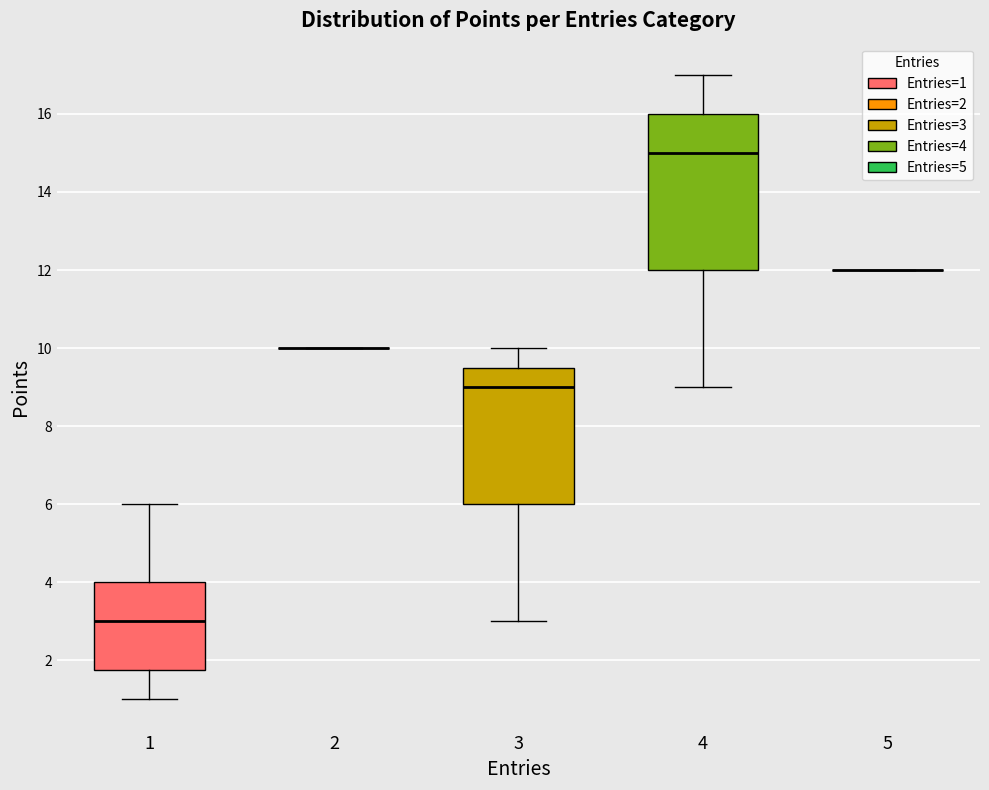

Reading left to right, read every box against the y-axis: the position of its median line, the range the box covers, and the ends of its whiskers. The values are not printed on the chart, so give them approximately, as read against the axis.

1: median 3.0, box 1.8 to 4.0, whiskers 1.0 to 6.0
2: box collapsed to a line at 10.0, whiskers 10.0 to 10.0
3: median 9.0, box 6.0 to 9.6, whiskers 3.0 to 10.0
4: median 15.0, box 12.0 to 16.0, whiskers 9.0 to 17.0
5: box collapsed to a line at 12.0, whiskers 12.0 to 12.0